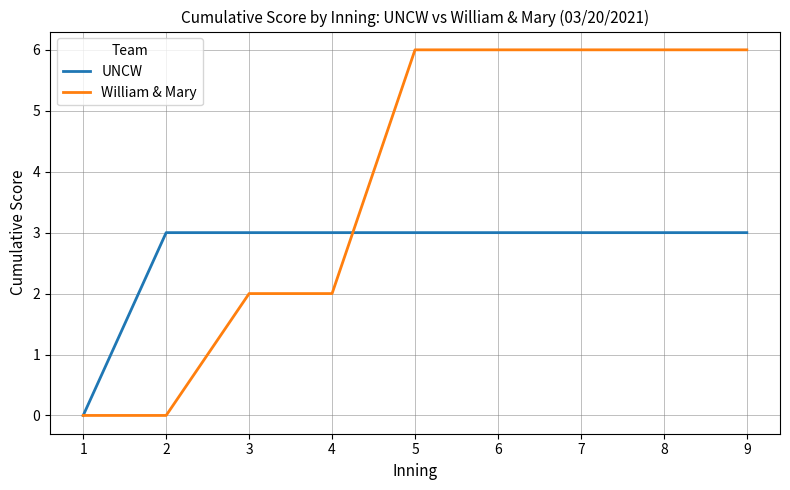

Which series has the largest range (max minus min)?

William & Mary